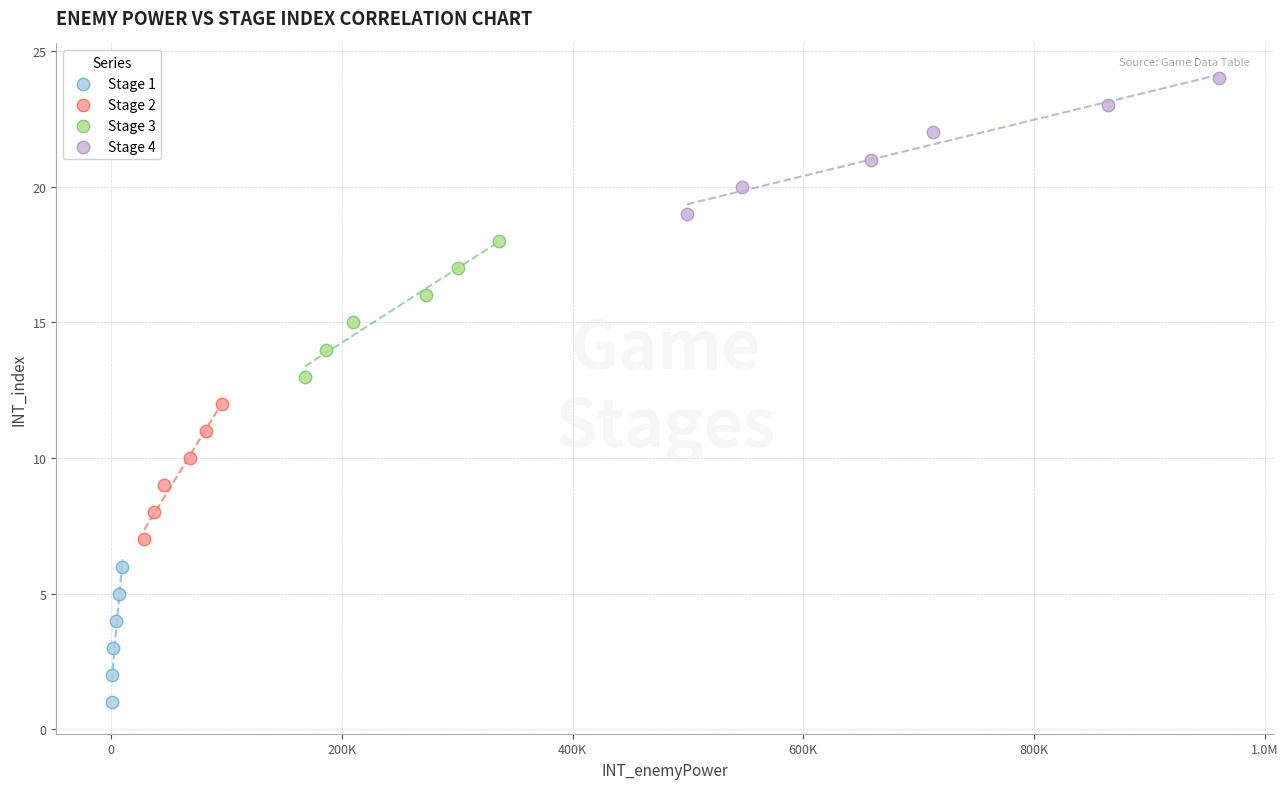

Which series contains the lowest Y value?

Stage 1